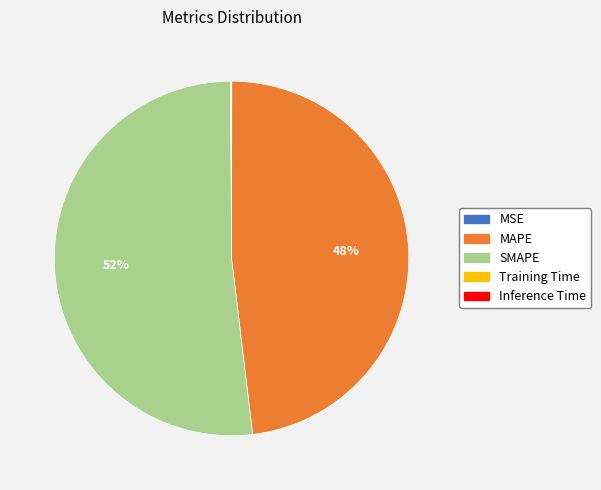

Which category accounts for the majority?

SMAPE